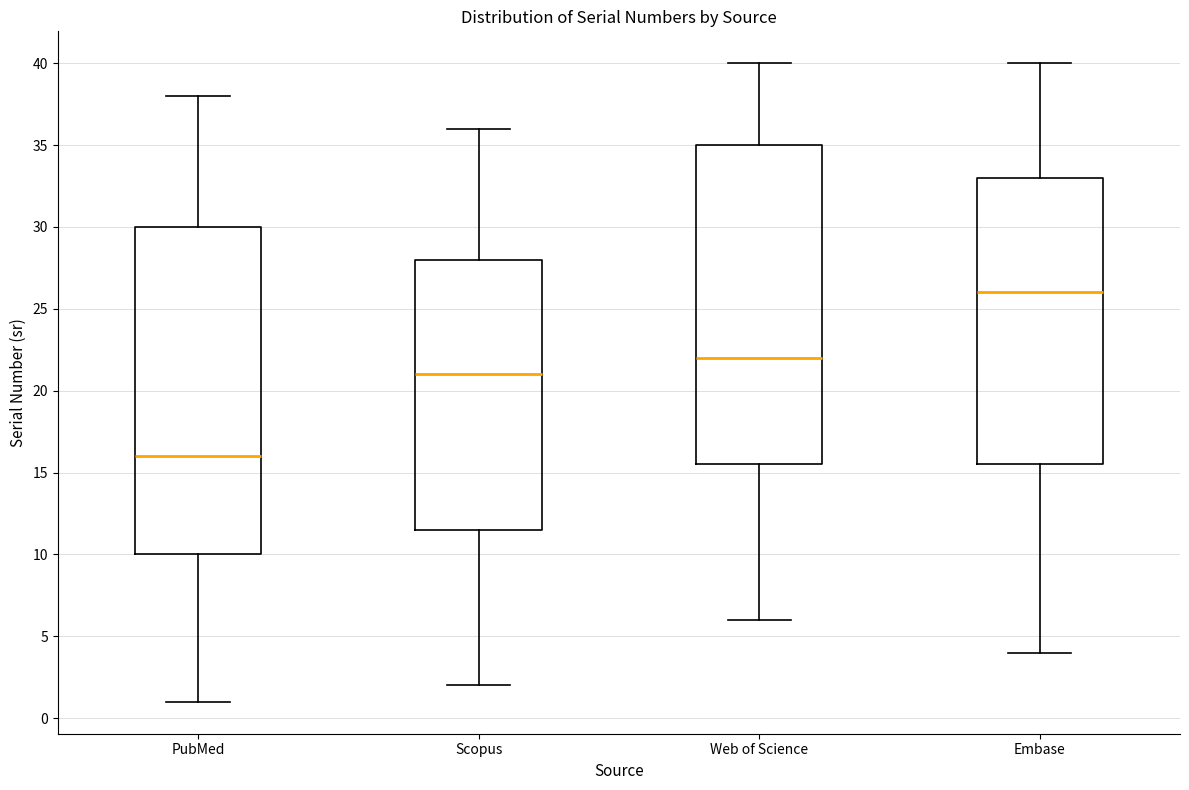

Reading left to right, read every box against the y-axis: the position of its median line, the range the box covers, and the ends of its whiskers. The values are not printed on the chart, so give them approximately, as read against the axis.

PubMed: median 16.0, box 10.0 to 30.0, whiskers 1.0 to 38.0
Scopus: median 21.0, box 11.5 to 28.0, whiskers 2.0 to 36.0
Web of Science: median 22.0, box 15.5 to 35.0, whiskers 6.0 to 40.0
Embase: median 26.0, box 15.5 to 33.0, whiskers 4.0 to 40.0